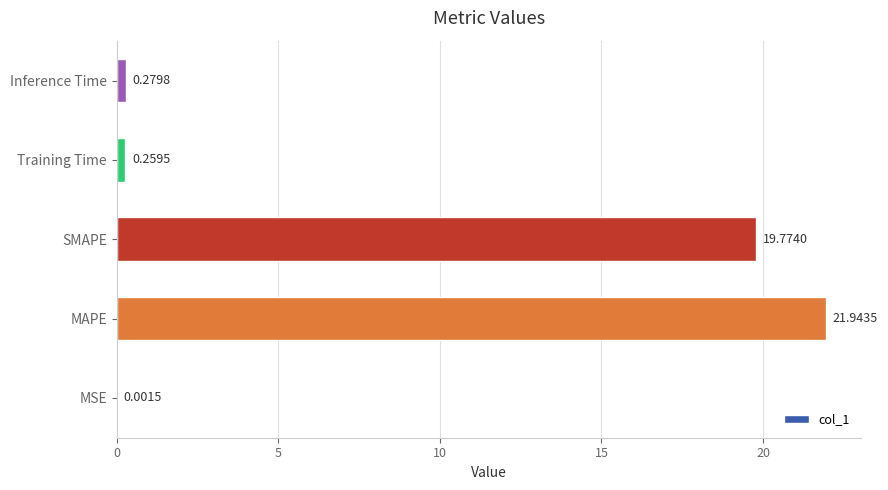

Which has a higher value, SMAPE or MSE?

SMAPE